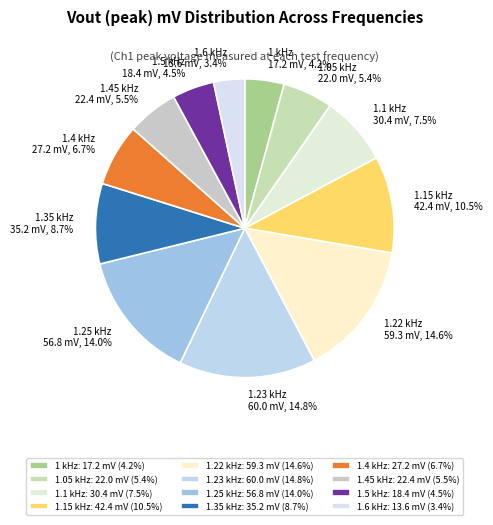

Between 1.1 kHz and 1.35 kHz, which is larger?

1.35 kHz